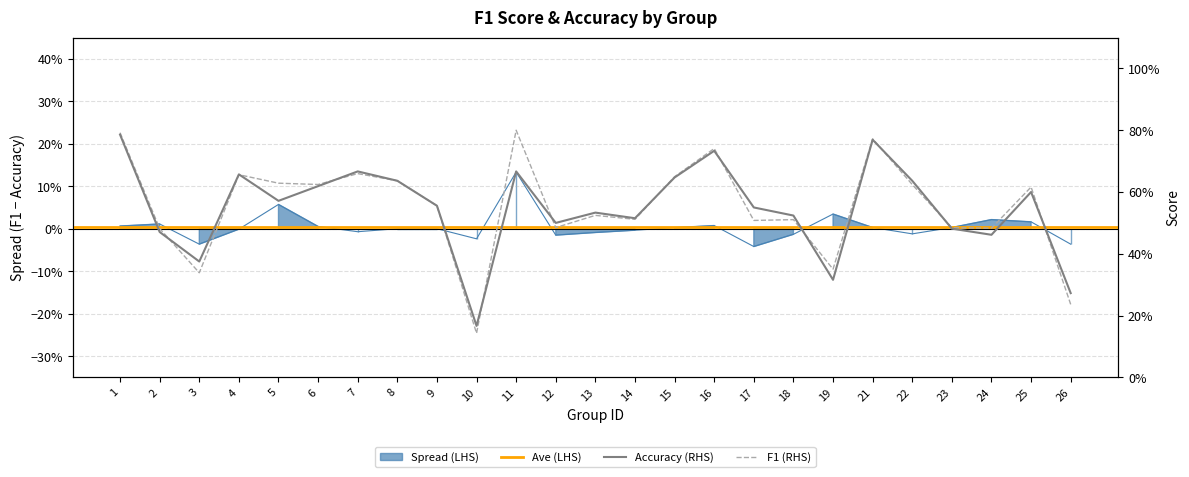

How many times do accuracy and f1 cross each other?

11